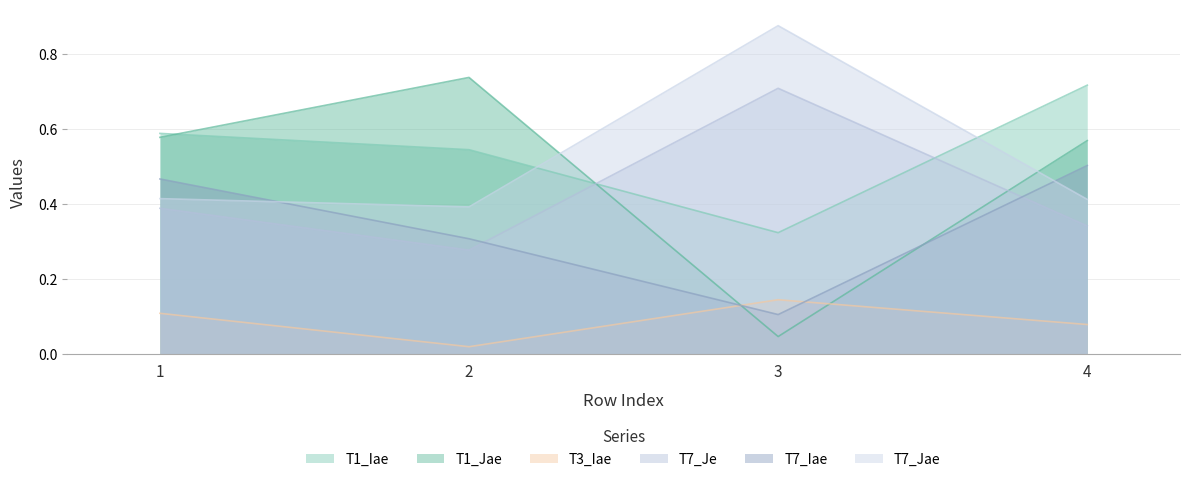

Between 1 and 3, which is larger?

1